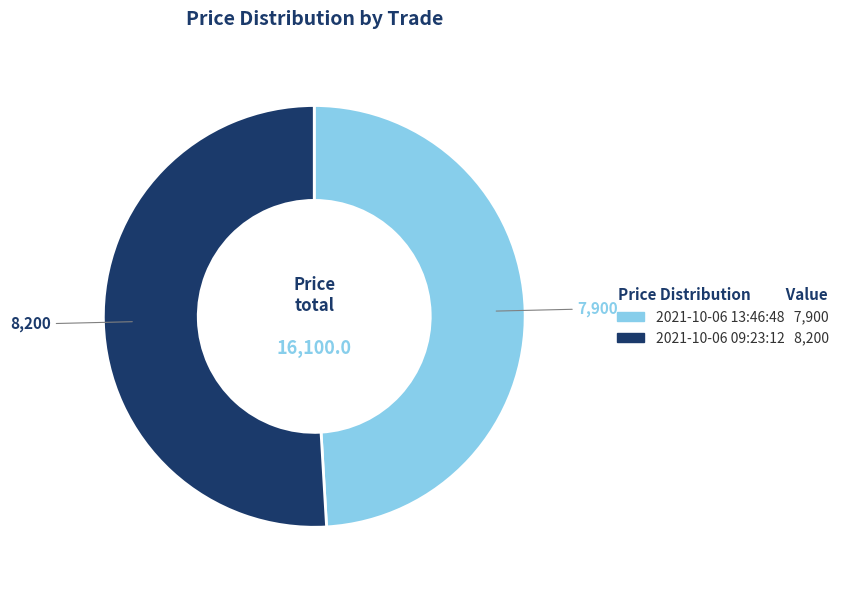

Does 2021-10-06 13:46:48 account for over 50% of the chart?

No